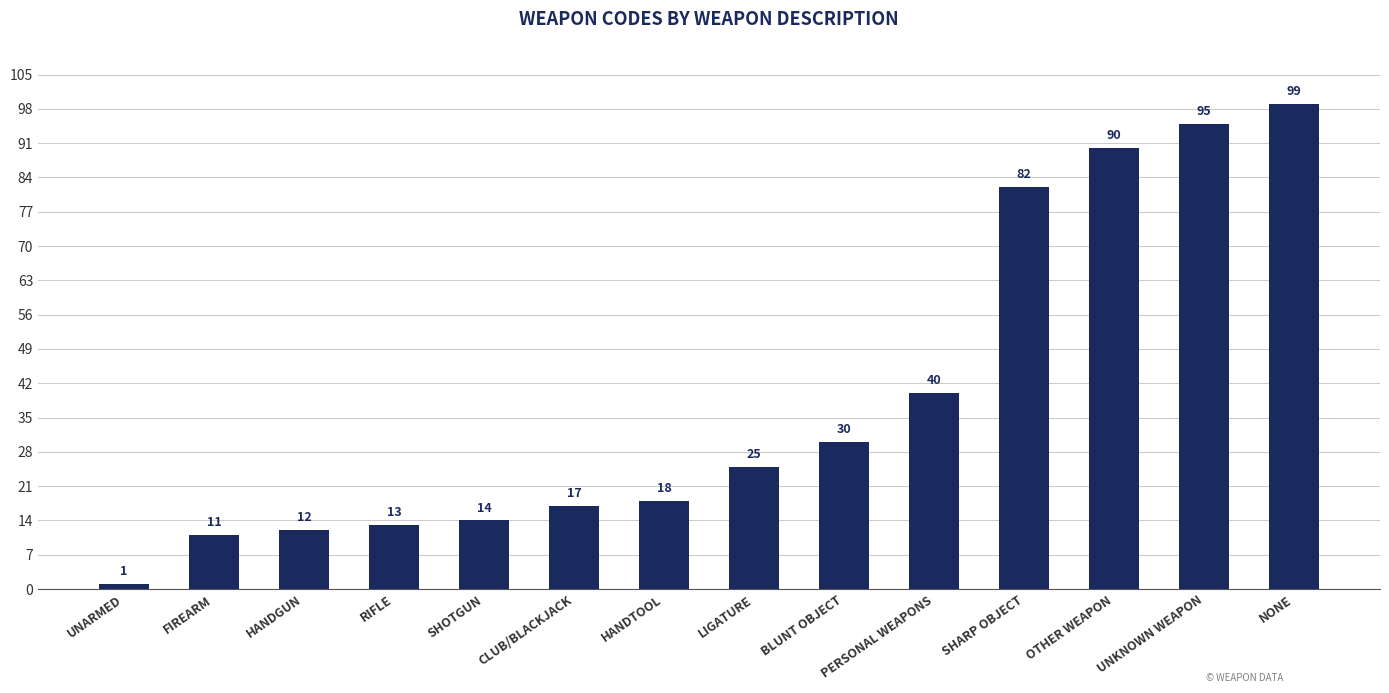

List the labels in order of value, largest first.

NONE, UNKNOWN WEAPON, OTHER WEAPON, SHARP OBJECT, PERSONAL WEAPONS, BLUNT OBJECT, LIGATURE, HANDTOOL, CLUB/BLACKJACK, SHOTGUN, RIFLE, HANDGUN, FIREARM, UNARMED